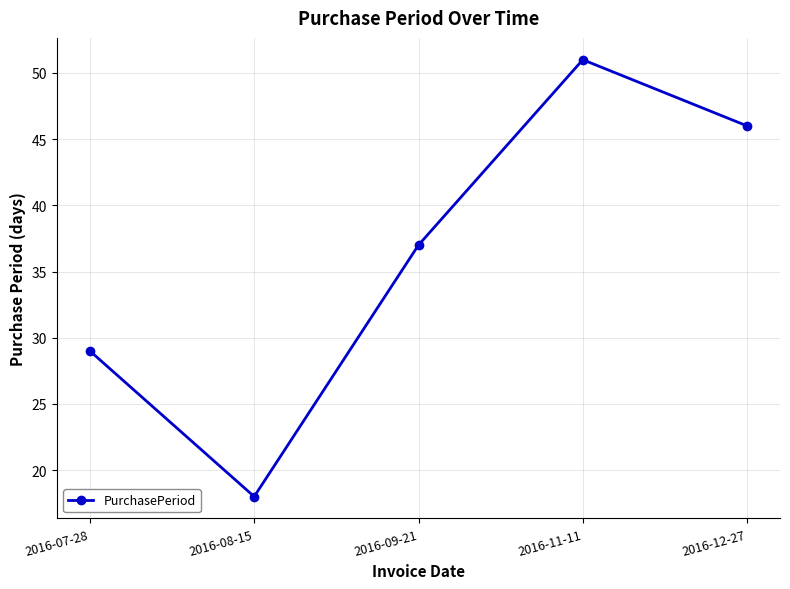

What is the difference between the values at 2016-08-15 and 2016-09-21?

19